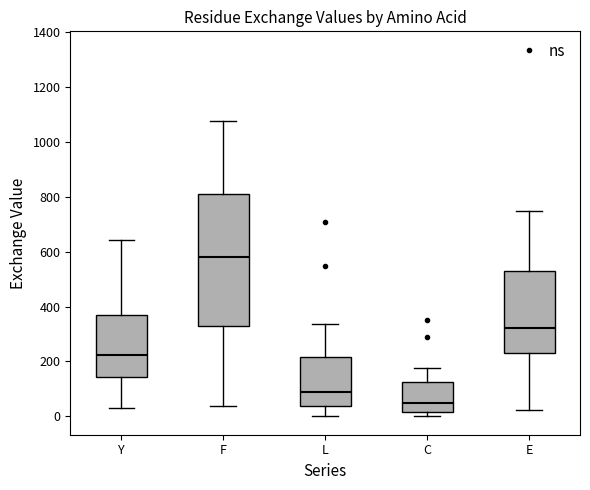

Reading left to right, transcribe this box plot: for each box, give where its median line is, the range the box spans, and where its two whiskers end, as read against the y-axis. The values are not printed on the chart, so give them approximately, as read against the axis.

Y: median 220, box 140 to 360, whiskers 40 to 640
F: median 580, box 320 to 820, whiskers 40 to 1080
L: median 80, box 40 to 220, whiskers 0 to 340
C: median 40, box 20 to 120, whiskers 0 to 180
E: median 320, box 220 to 520, whiskers 20 to 740